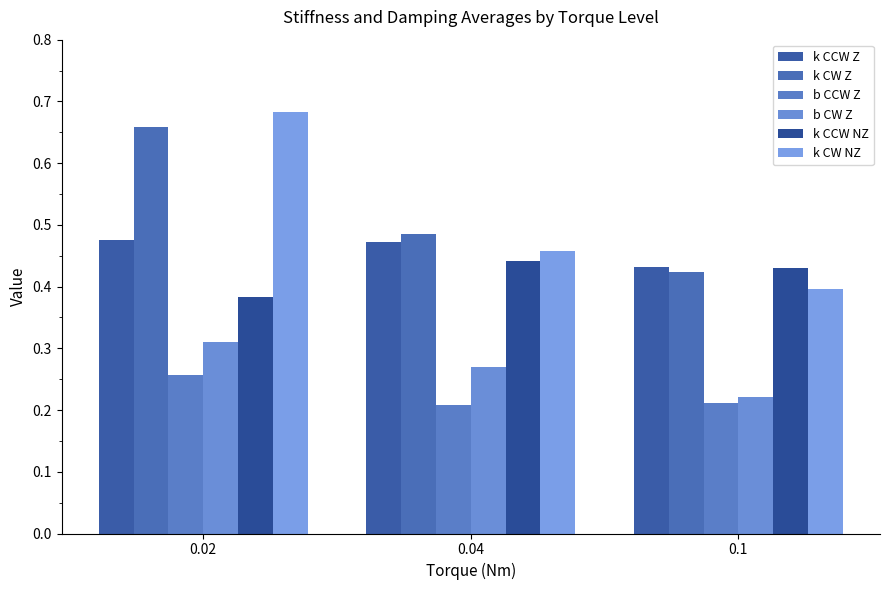

At which label is k CCW Z closest to 0?

0.1